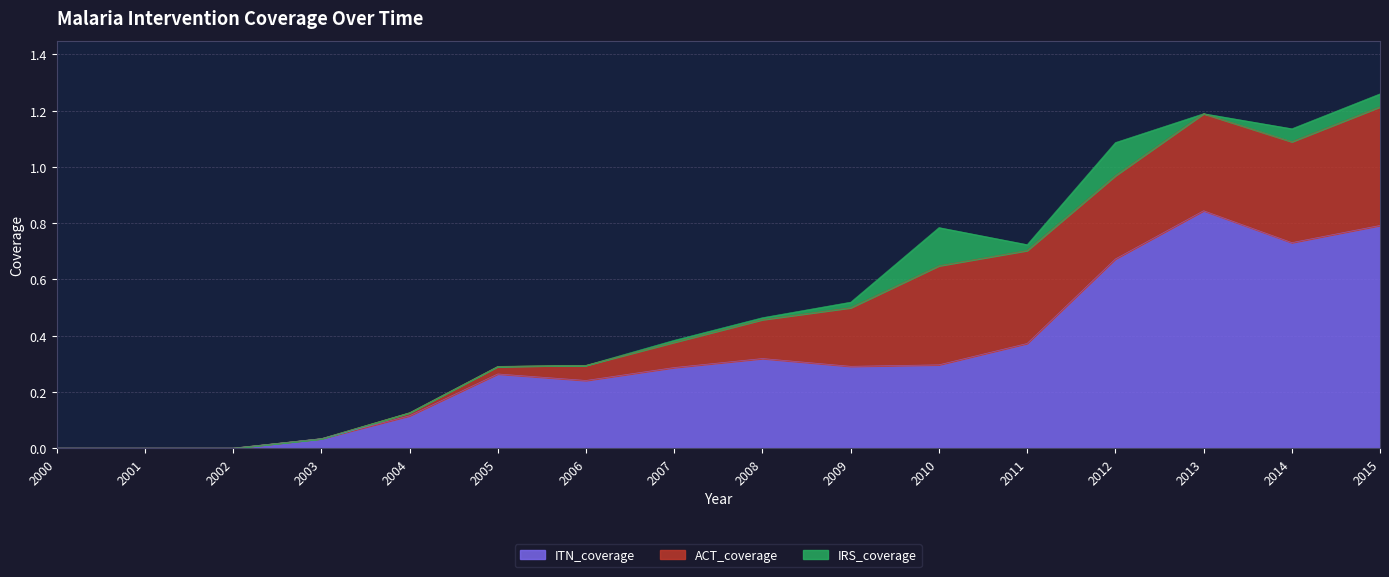

Rank the series by their average value, from highest to lowest.

ITN_coverage, ACT_coverage, IRS_coverage